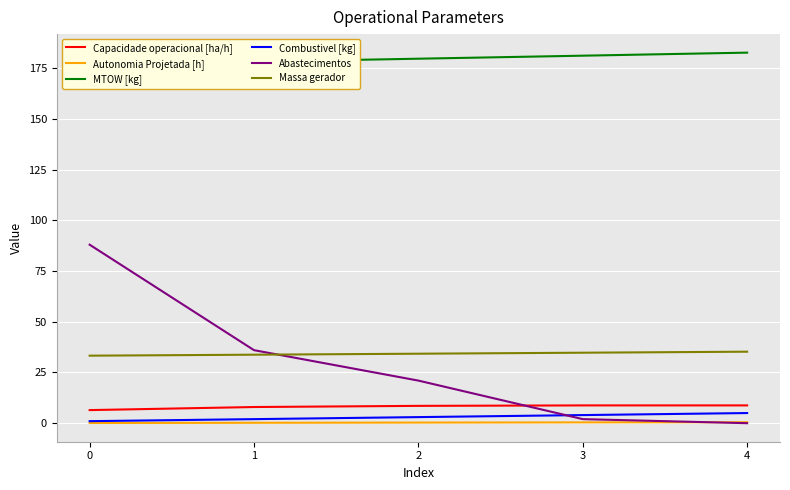

True or false: Combustivel [kg] has more than 1 points higher than both neighbors.

False